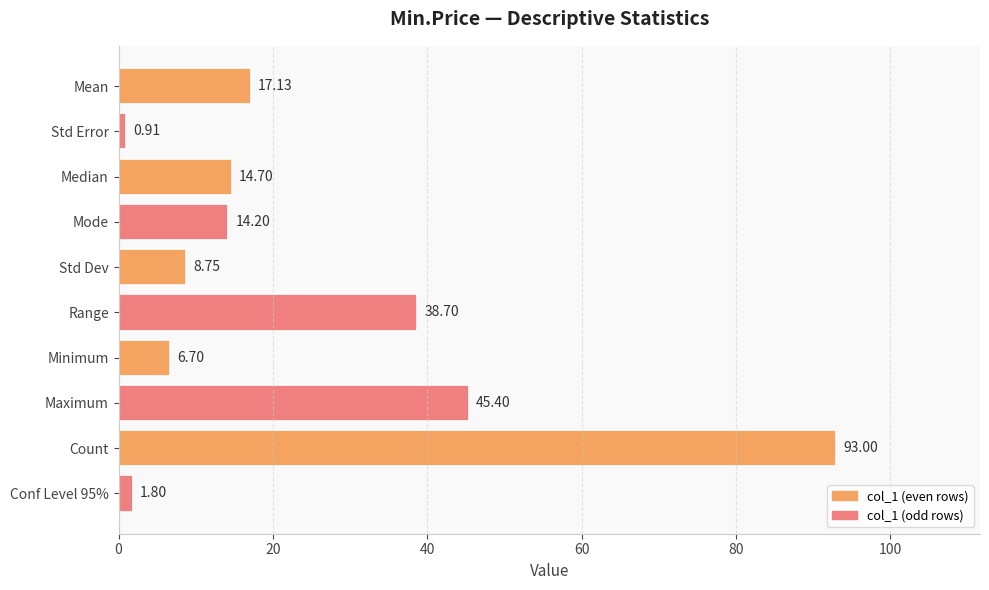

Which category has the highest value across all series?

Count